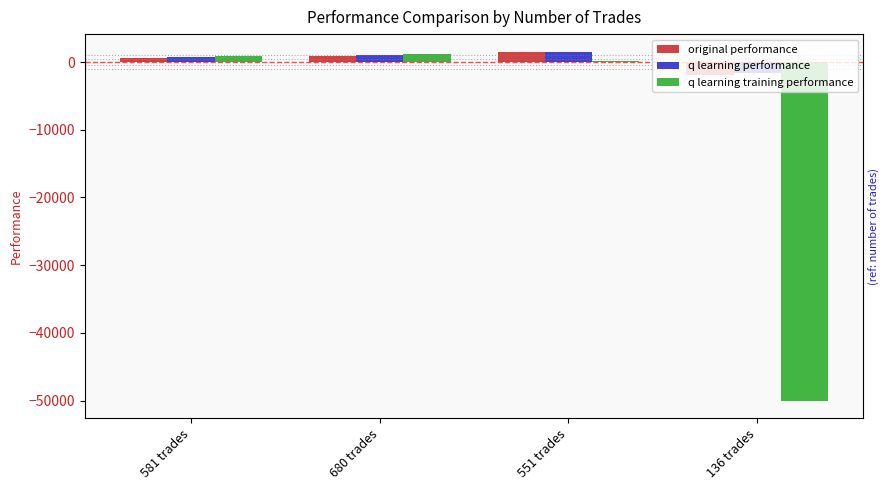

Are the bars grouped side by side (vs. stacked)?

Yes